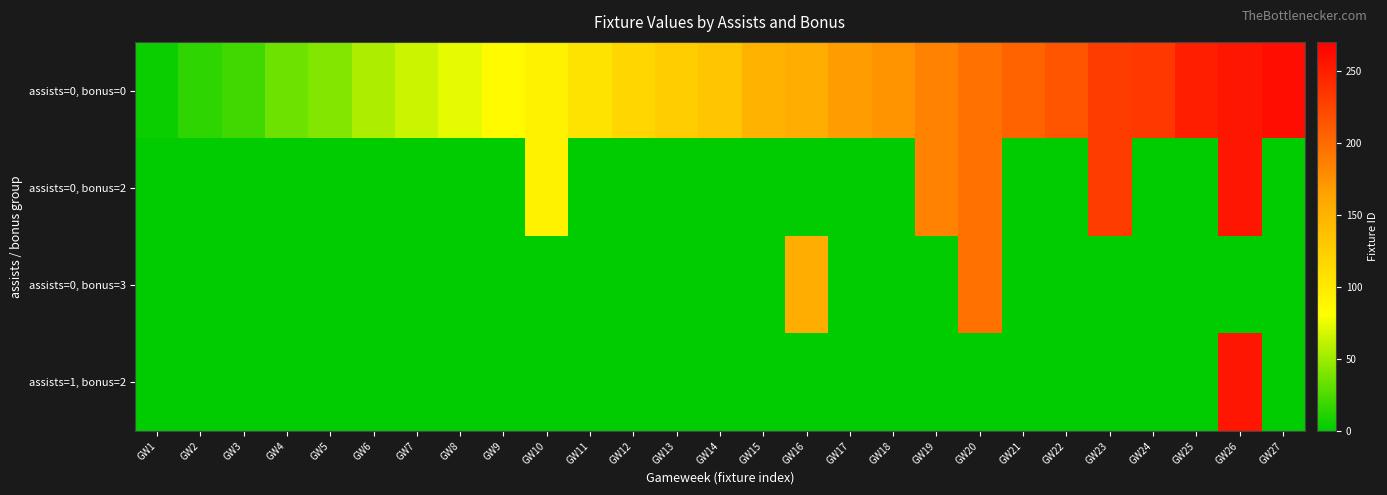

At how many categories does at least one series exceed 84?

19